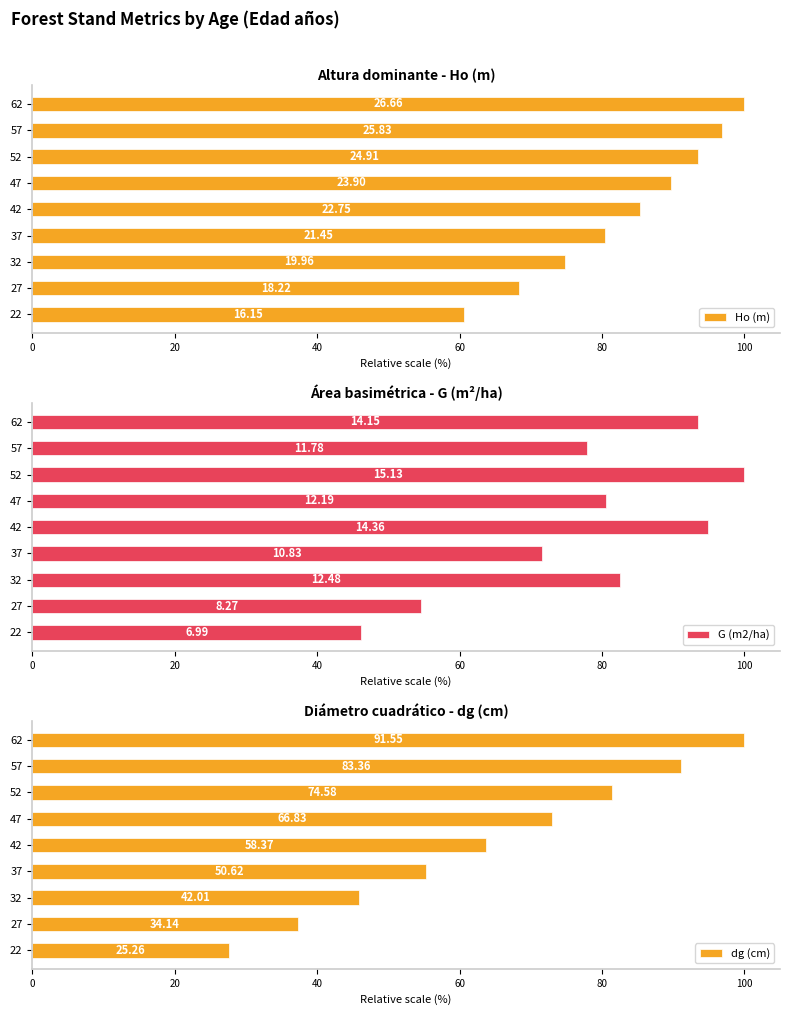

How many categories are shown in the chart?

9